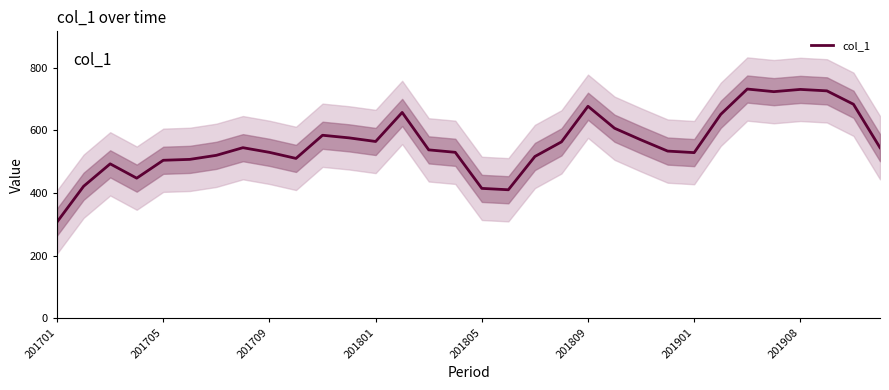

What is the difference between the maximum and minimum values?

424.5